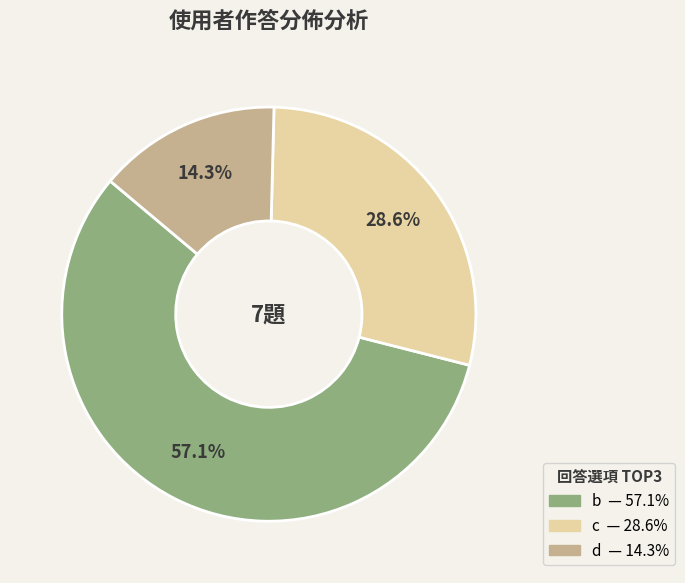

True or false: d accounts for 2% of the total.

False